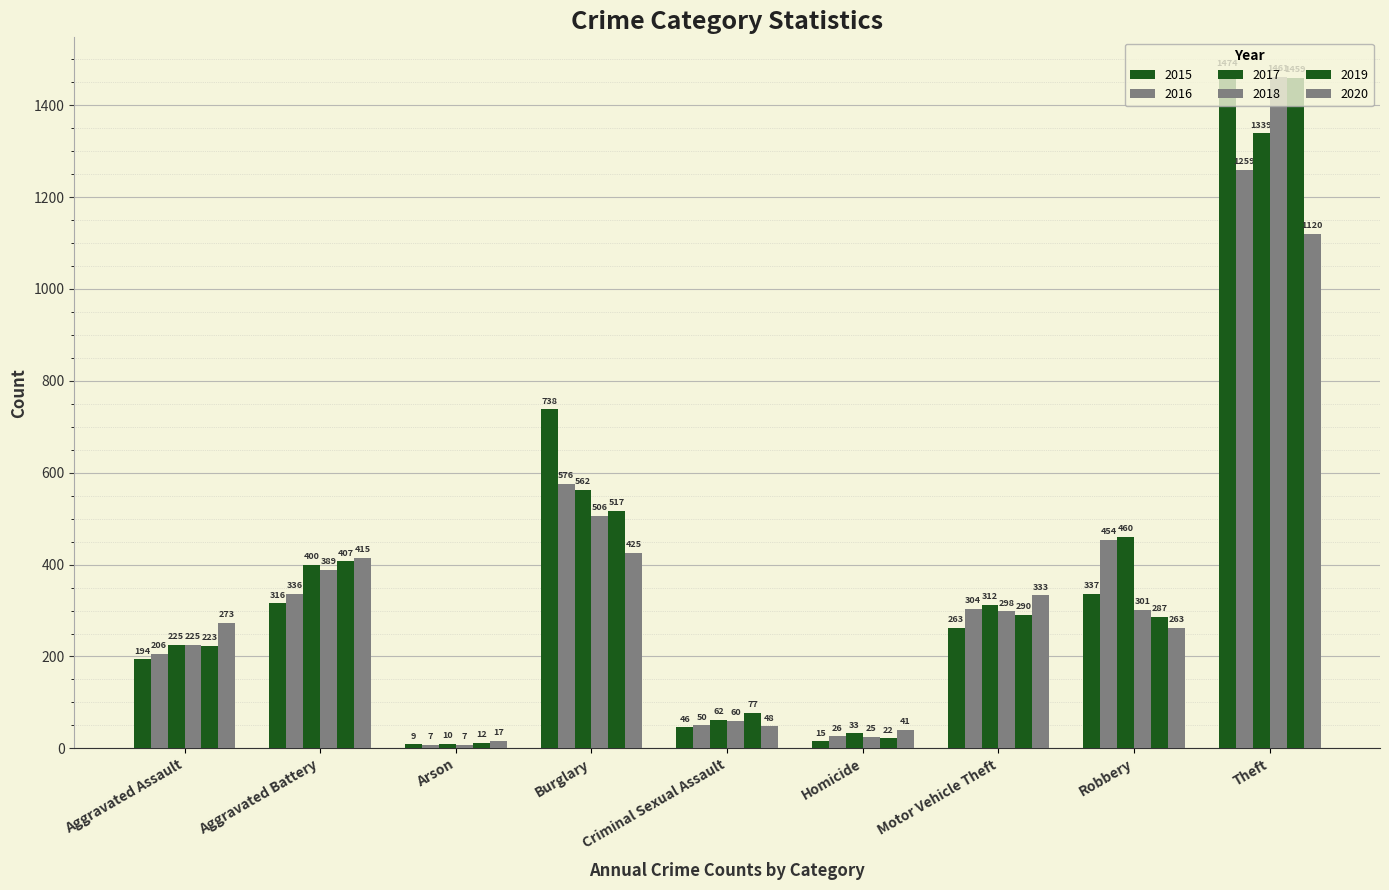

List the series in order of their peak value, highest first.

2015, 2018, 2019, 2017, 2016, 2020